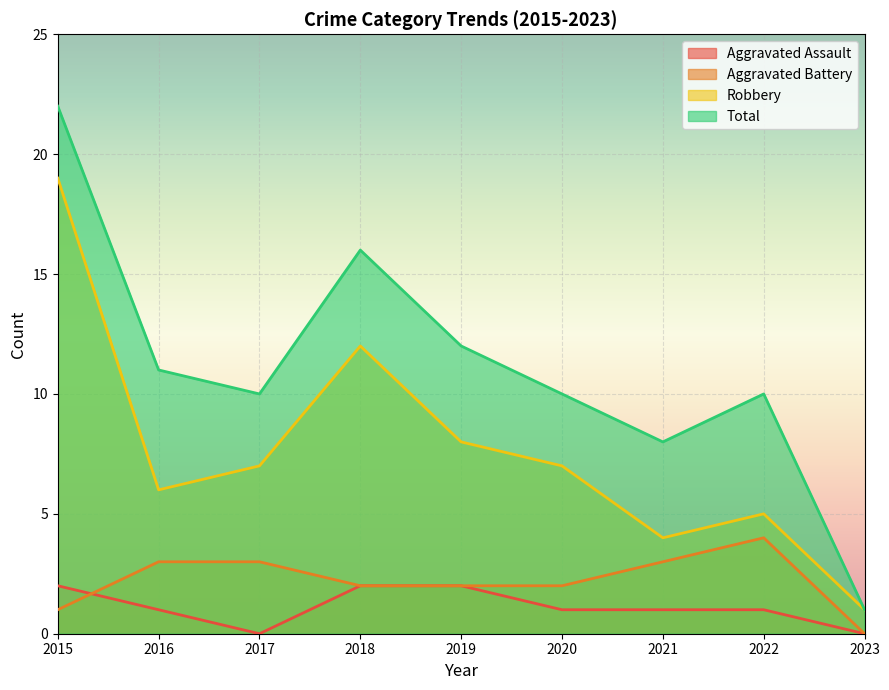

The value of Aggravated Battery at 2015 is 1. True or false?

True